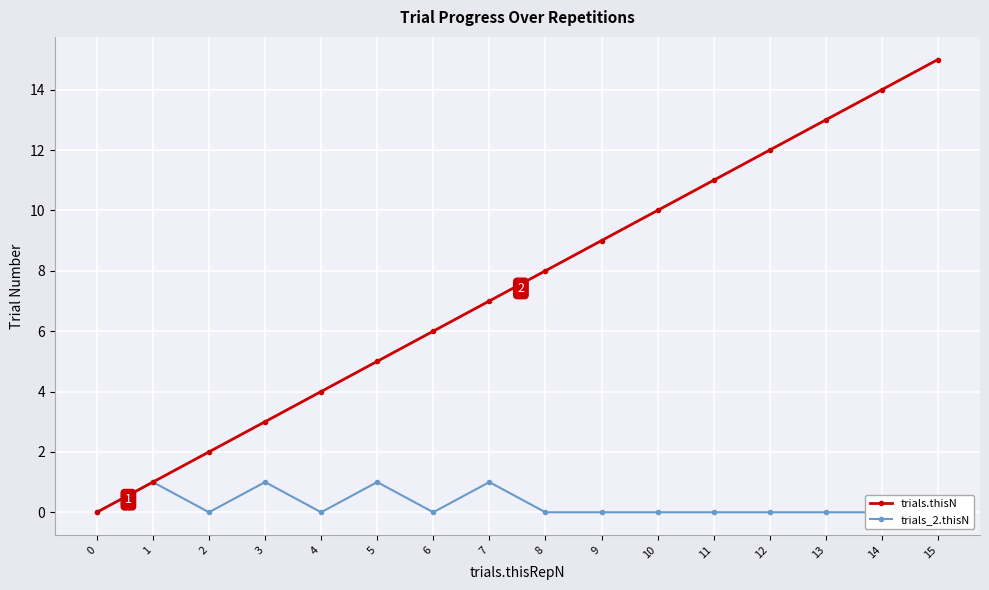

Where does the trials.thisN series first go above 8?

9